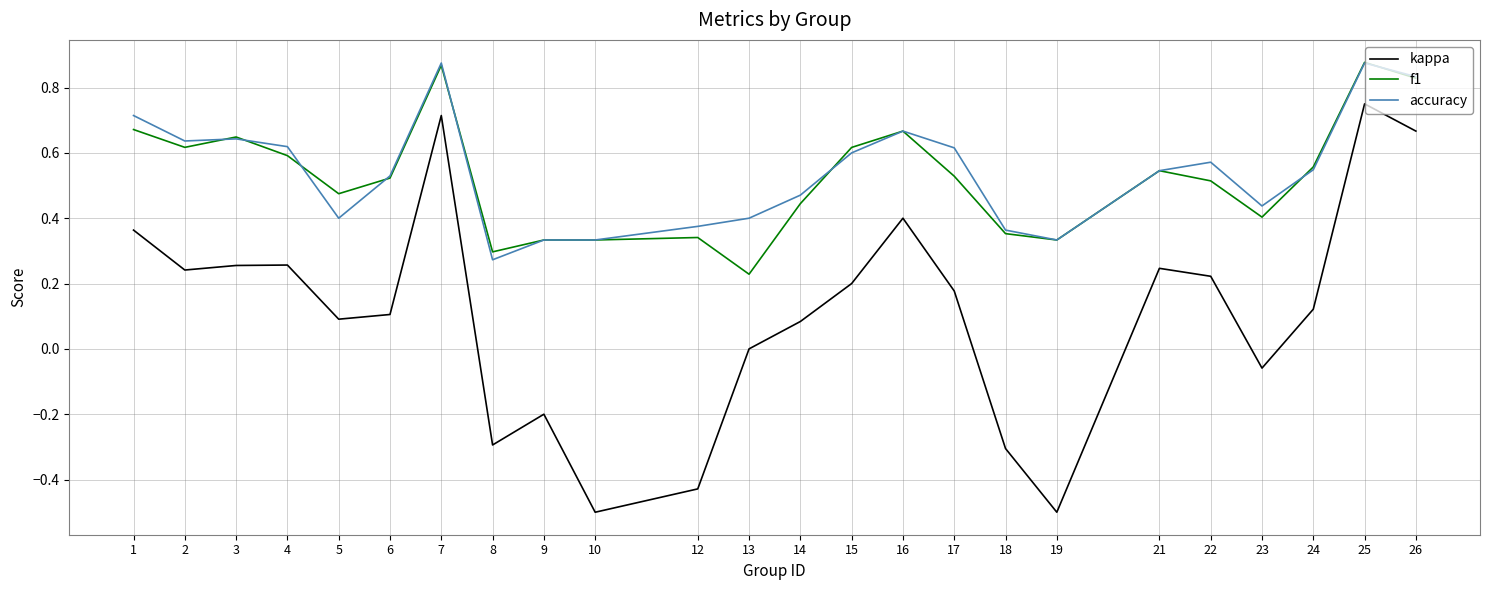

At which category is the sum across all series the highest?

25